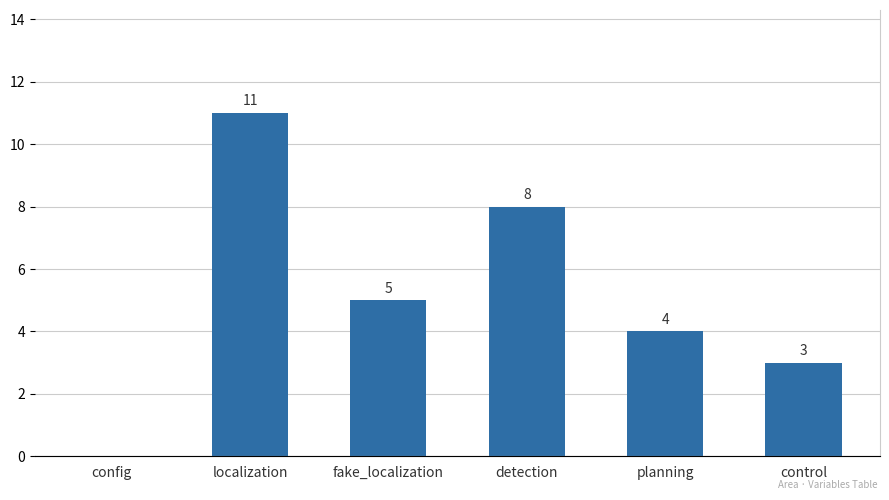

The value at planning is 4. True or false?

True